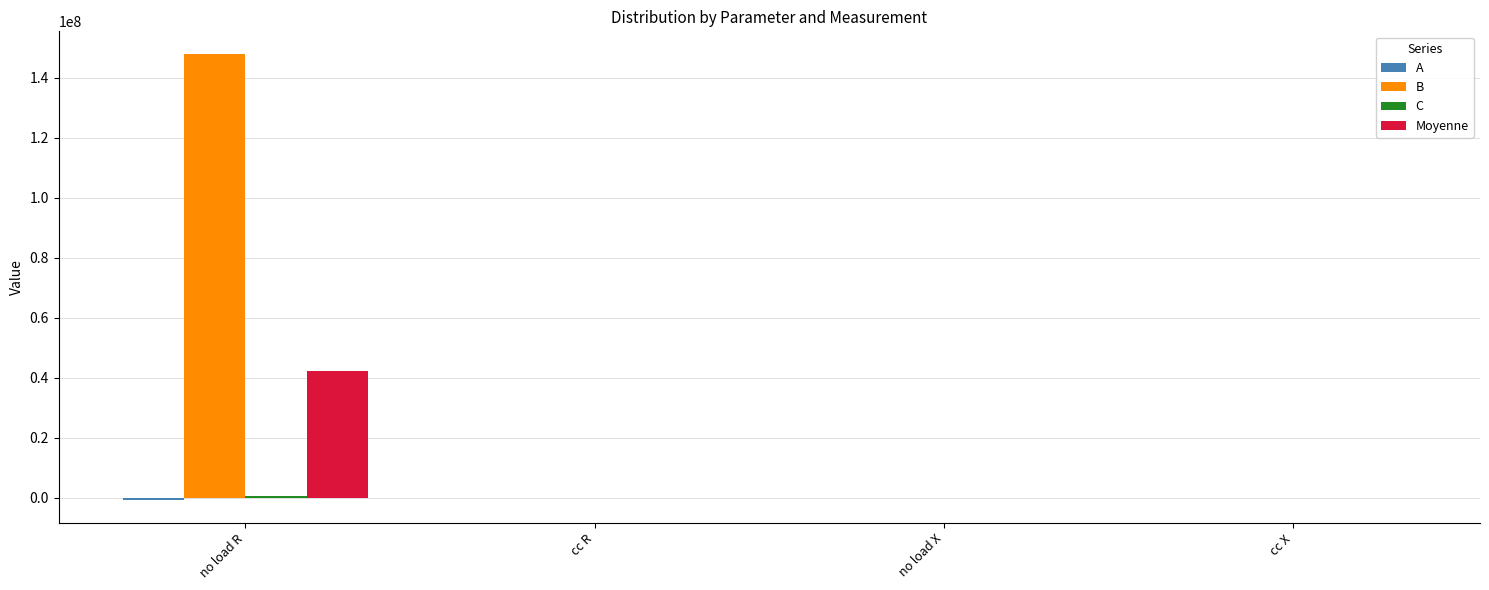

What is the maximum value shown in the chart?

148001944.8